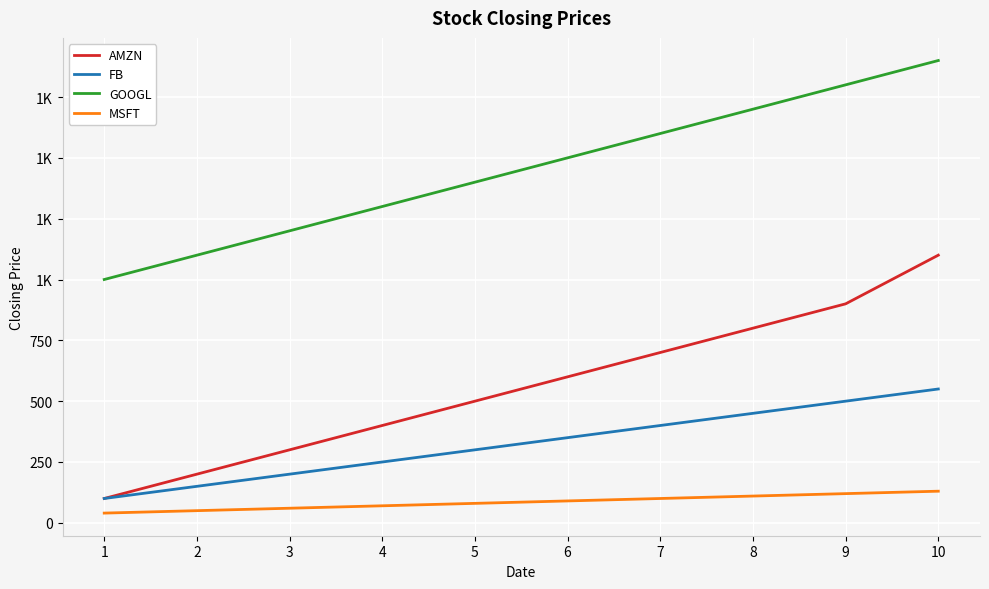

Reading right to left, transcribe all the data shown in this chart.

AMZN: 10=1100	9=900	8=800	7=700	6=600	5=500	4=400	3=300	2=200	1=100
FB: 10=550	9=500	8=450	7=400	6=350	5=300	4=250	3=200	2=150	1=100
GOOGL: 10=1900	9=1800	8=1700	7=1600	6=1500	5=1400	4=1300	3=1200	2=1100	1=1000
MSFT: 10=130	9=120	8=110	7=100	6=90	5=80	4=70	3=60	2=50	1=40